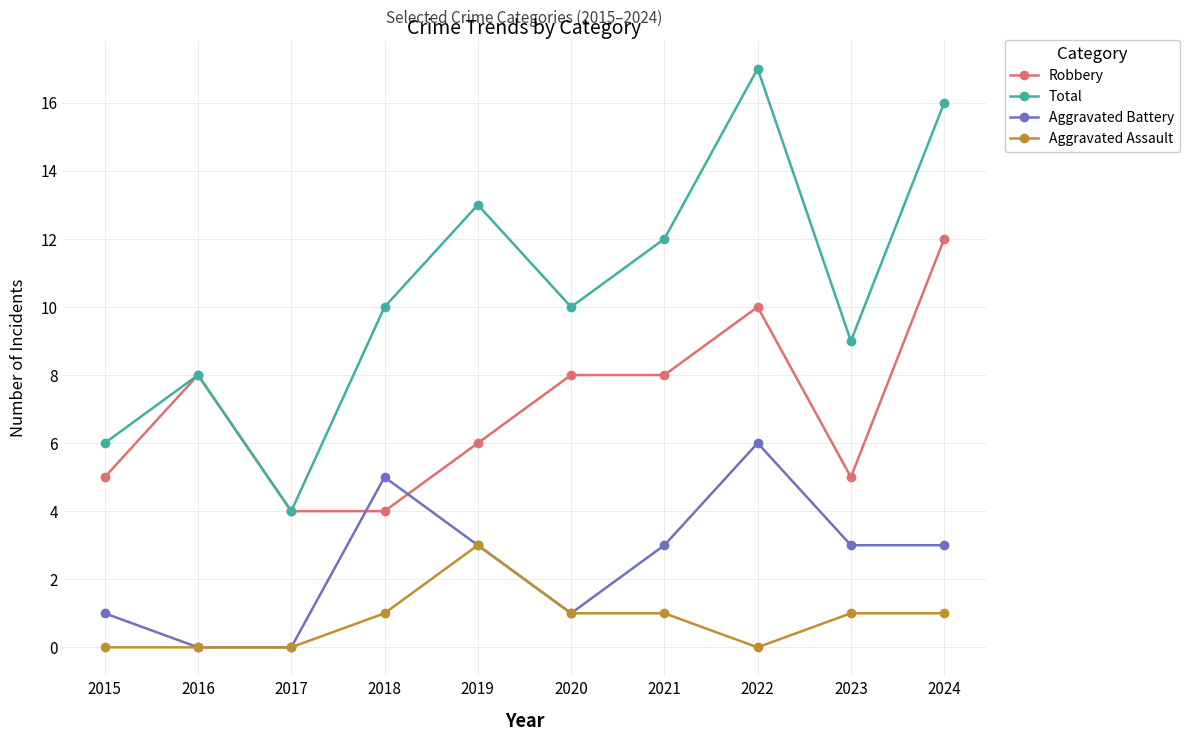

True or false: Robbery and Aggravated Battery intersect in this chart.

True